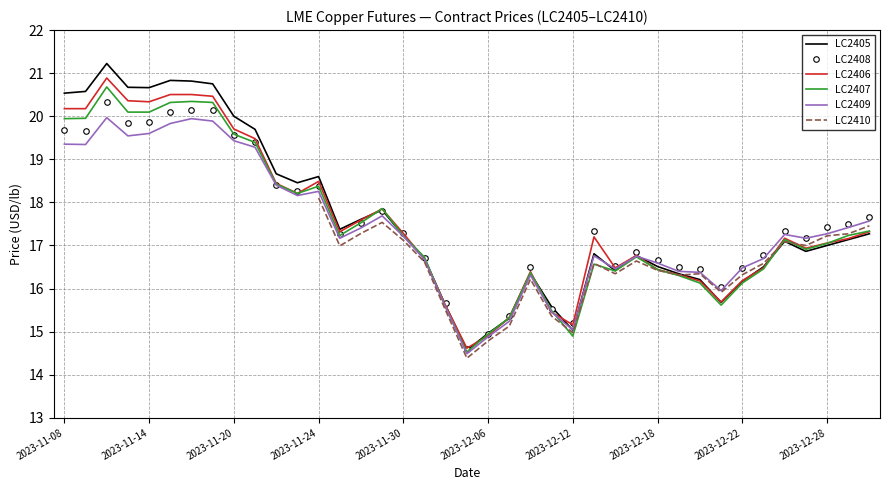

The LC2409 series shows 6.9 at 2023-12-07. True or false?

False